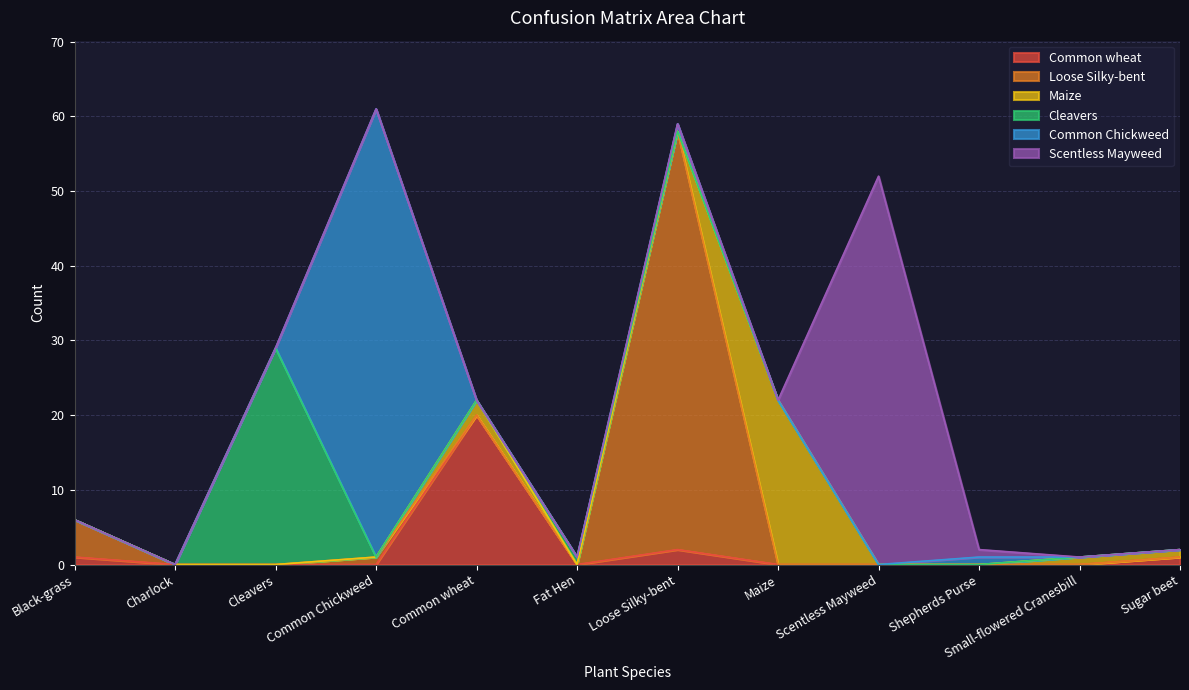

How many interior local peaks does the Scentless Mayweed series have?

1